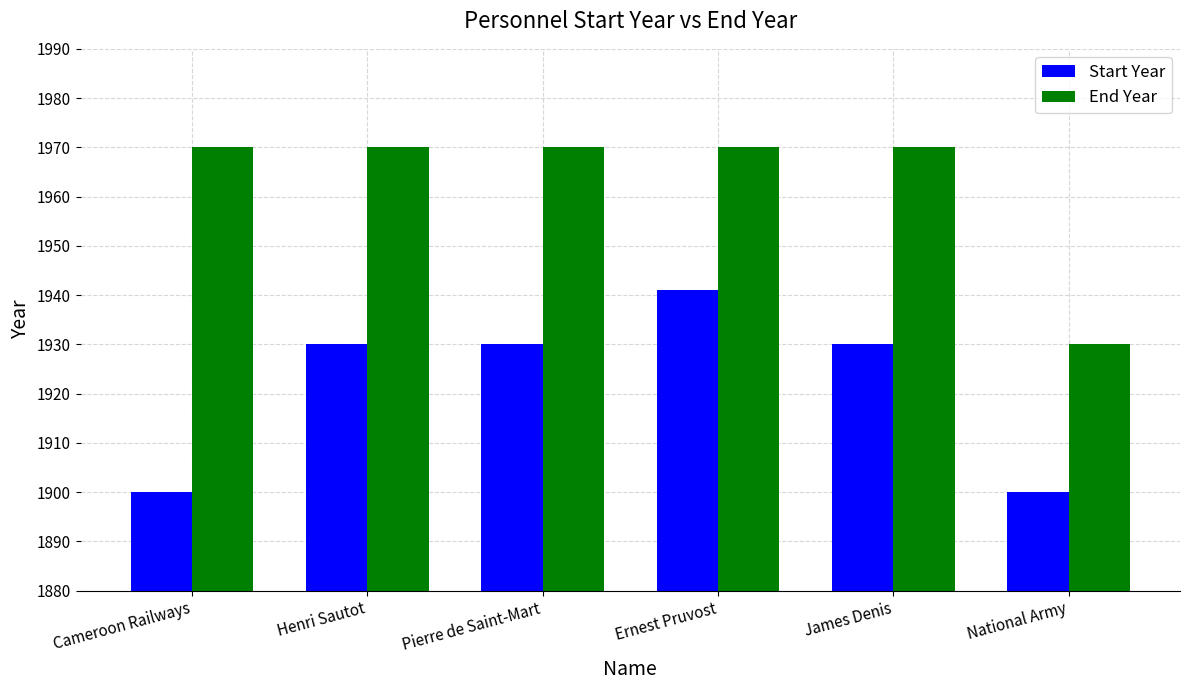

What is the spread (max minus min) of values at Pierre de Saint-Mart?

40